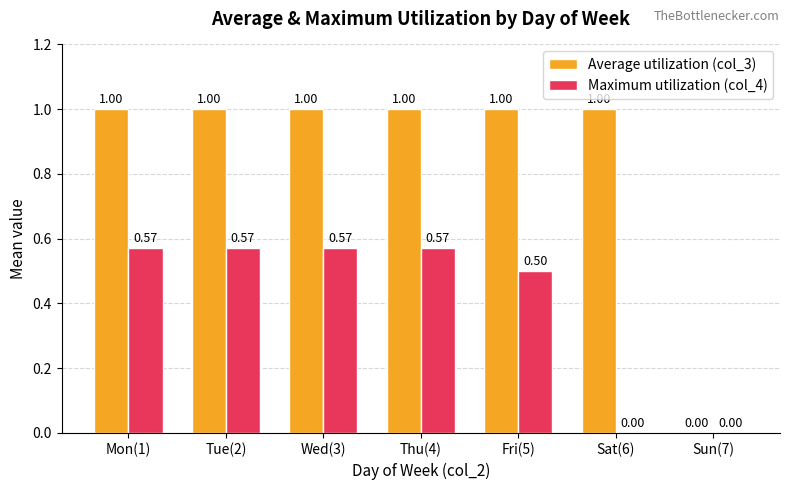

What is the sum of all Maximum utilization (col_4) values?

2.8